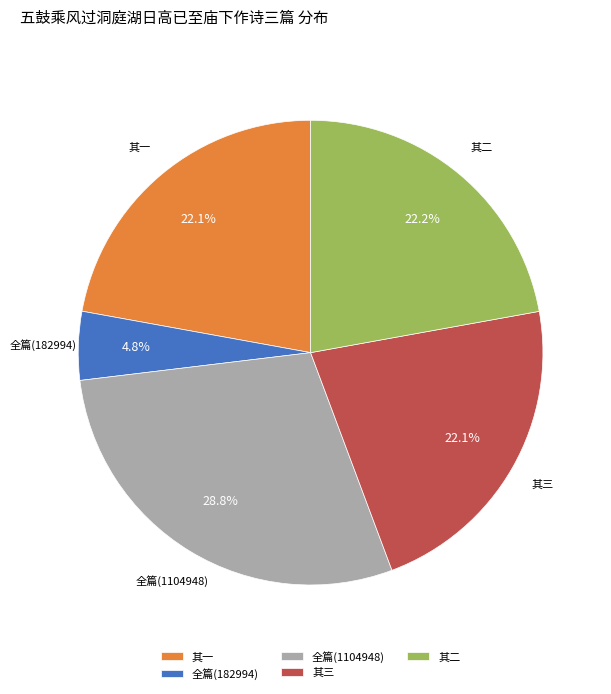

Which has a higher value, 其一 or 全篇(182994)?

其一